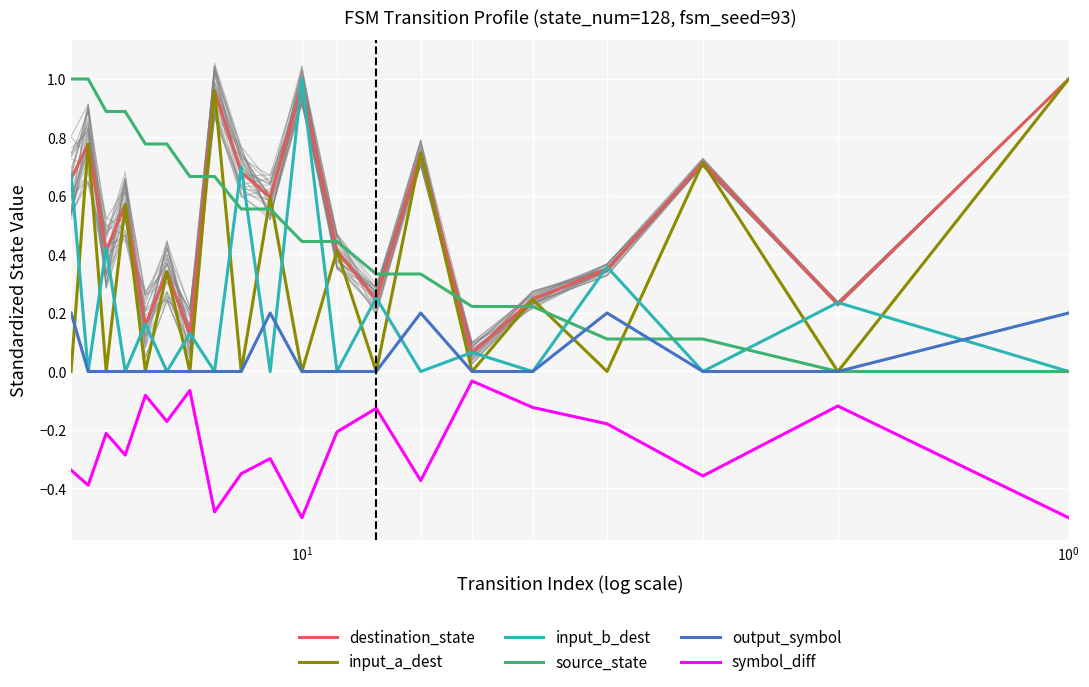

Is this an area chart (filled region under the line)?

No